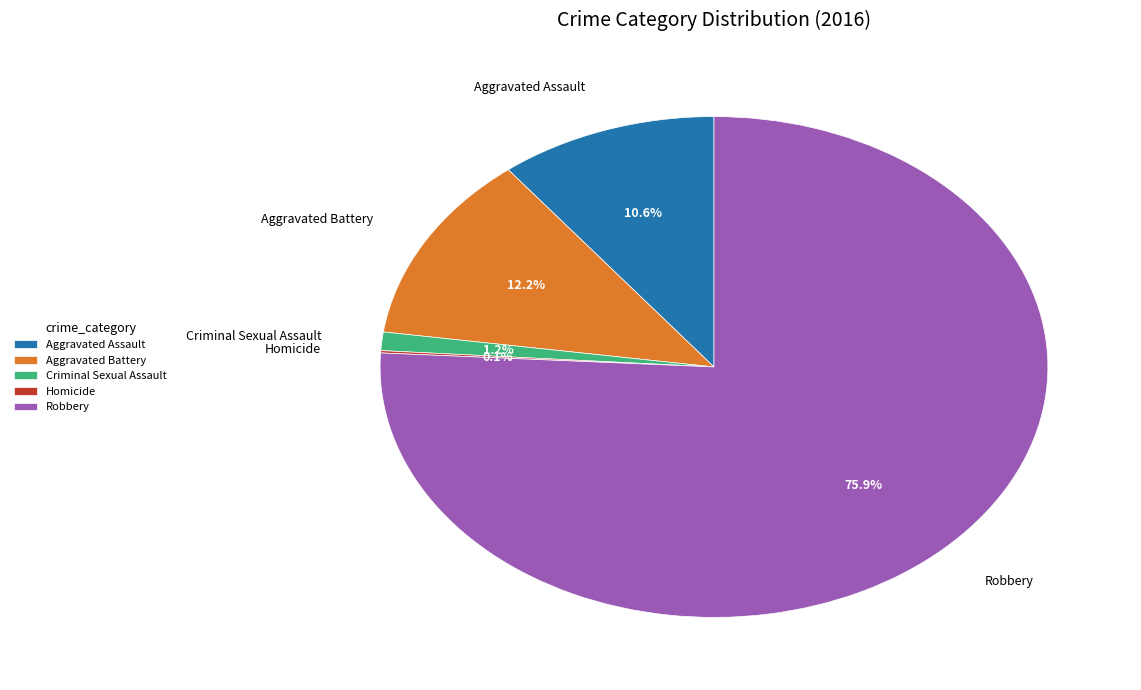

Which slice is the largest?

Robbery